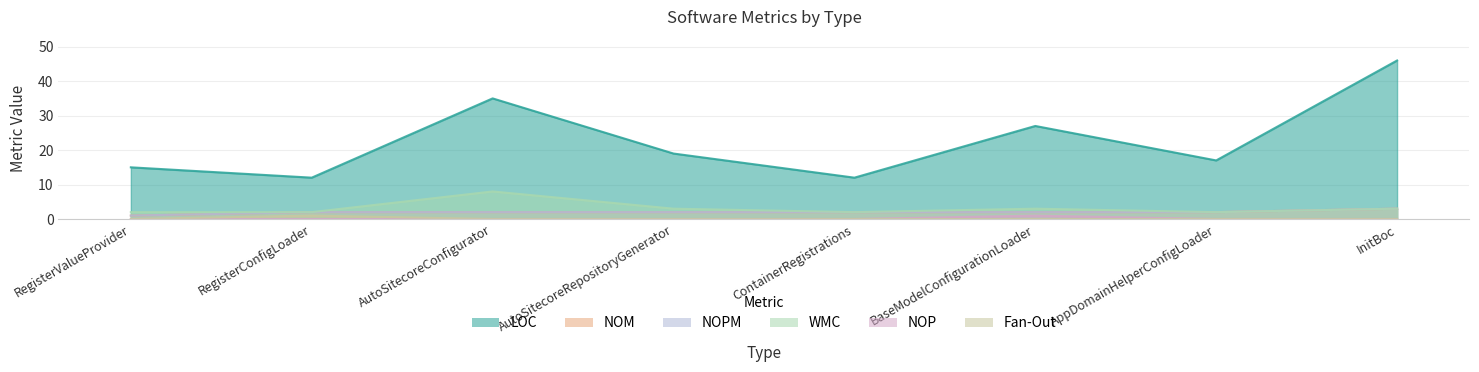

List the labels in order of NOPM value, largest first.

InitBoc, RegisterConfigLoader, AutoSitecoreConfigurator, AutoSitecoreRepositoryGenerator, ContainerRegistrations, BaseModelConfigurationLoader, AppDomainHelperConfigLoader, RegisterValueProvider